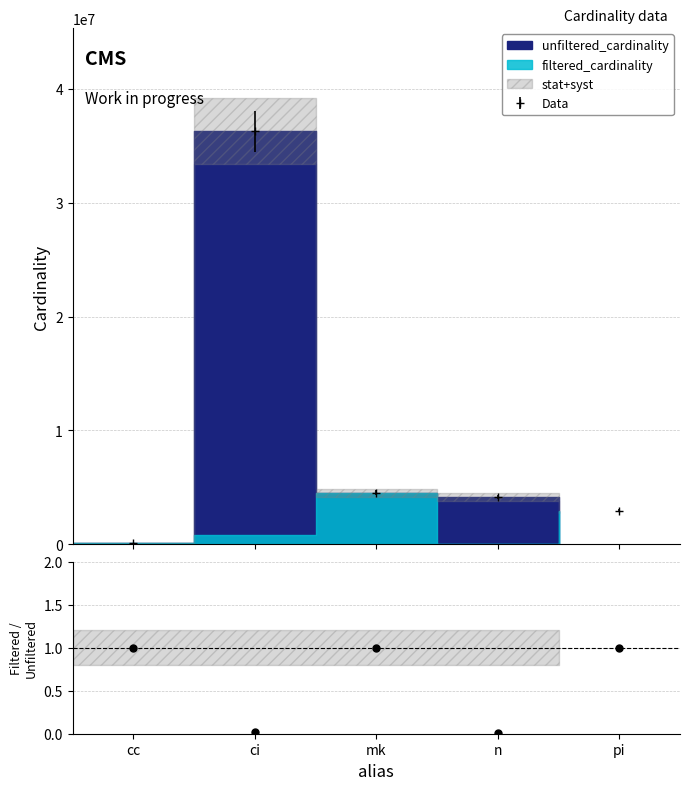

How many data points are less than 1?

2